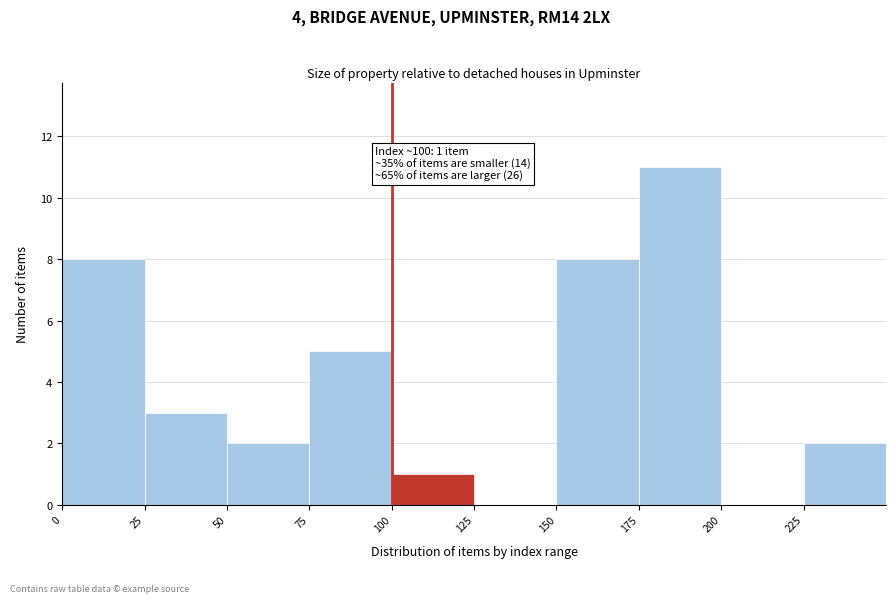

Which range on the x-axis has the tallest bar?

175 to 200